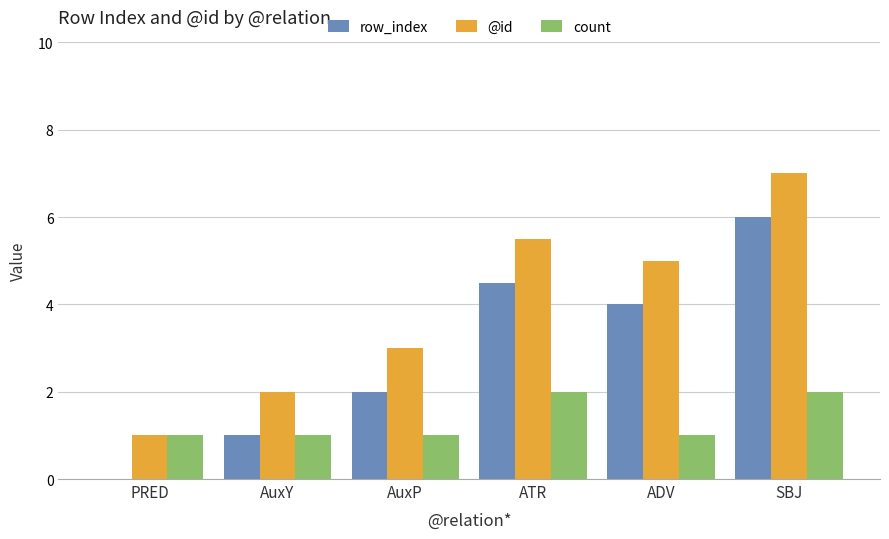

Does the chart contain stacked bars?

No